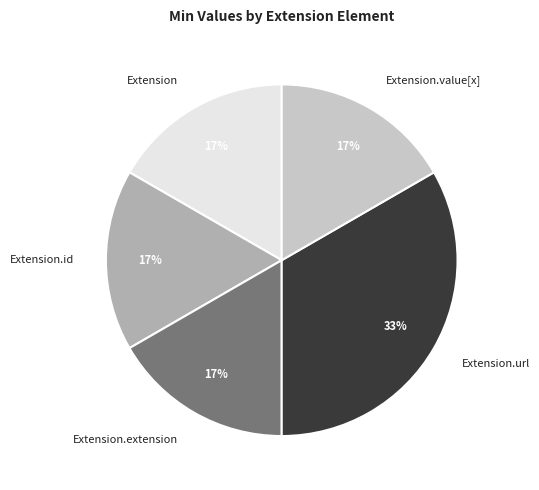

Is it true that Extension.extension is 99% of the pie?

False